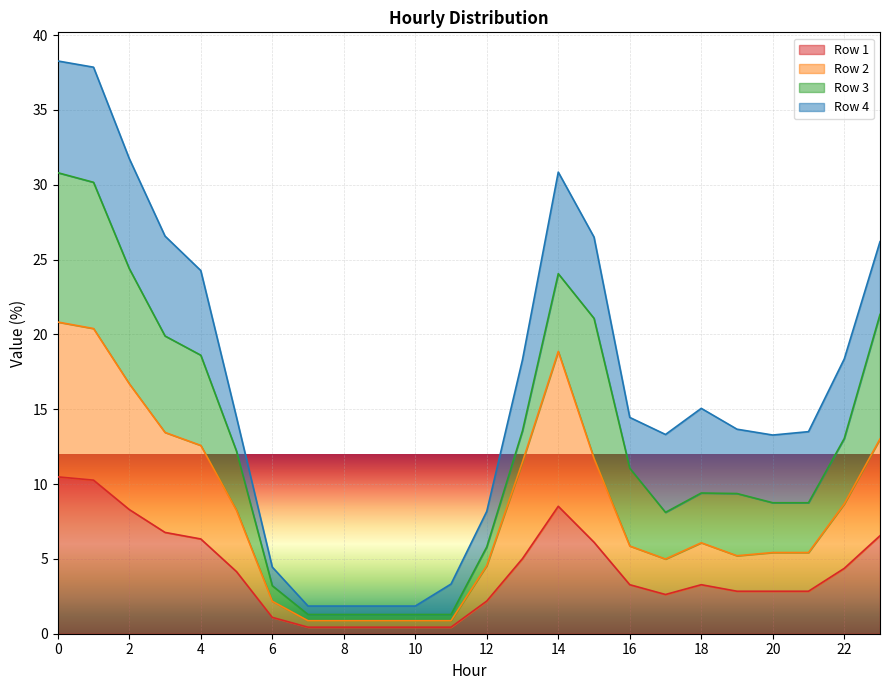

Where is Row 1 nearest to the value 5?

13